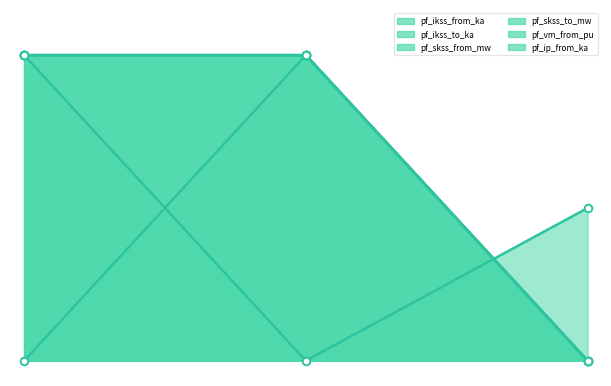

At how many categories does at least one series exceed 0?

3